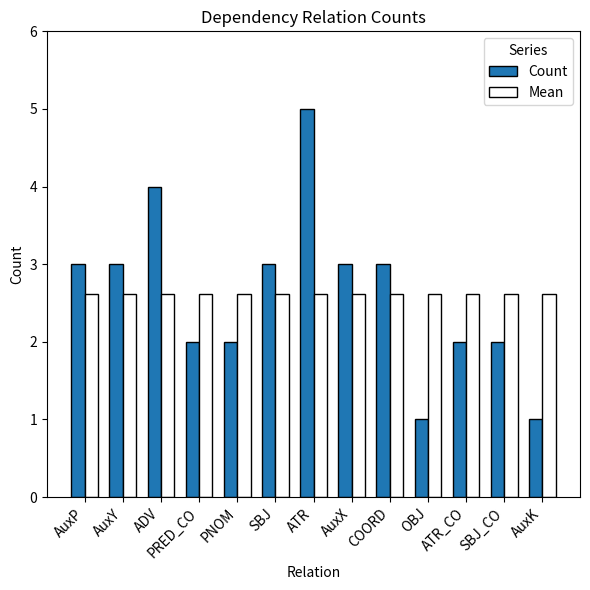

Rank the series at ADV from highest to lowest value.

Count, Mean